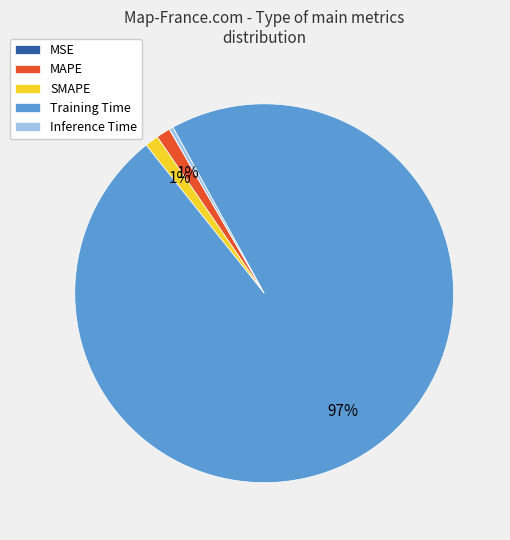

Which slice represents more than half of the pie?

Training Time